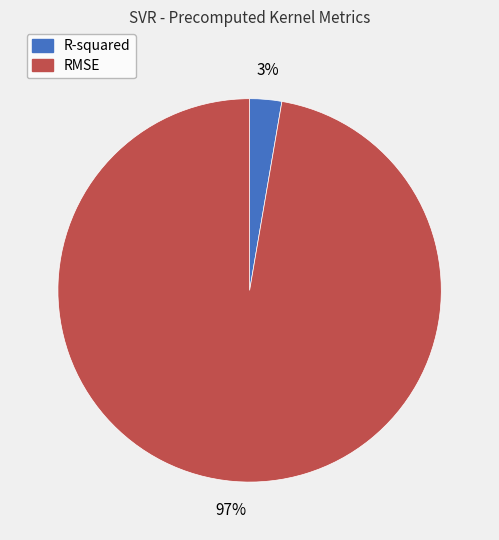

Do RMSE and R-squared together represent more than half of the pie?

Yes